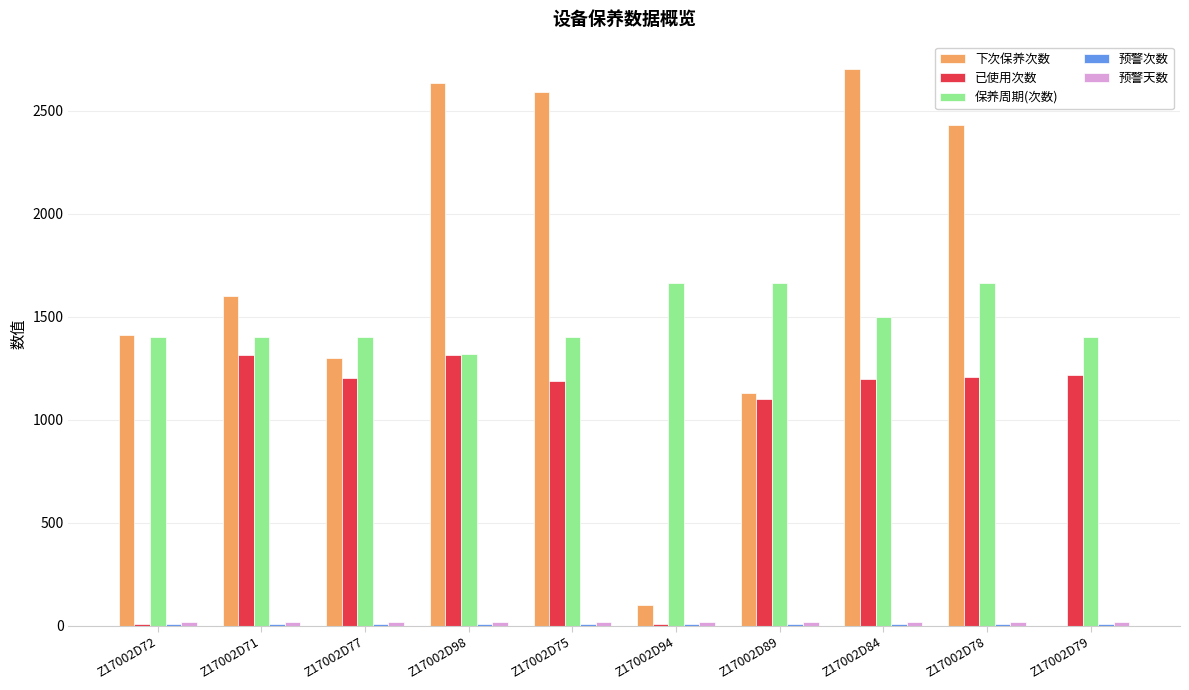

Which series has the largest range (max minus min)?

下次保养次数